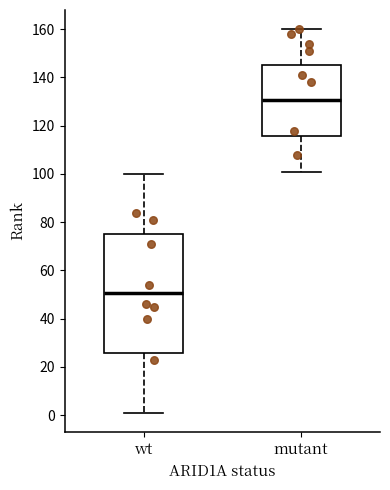

Where does the median line of the box for mutant sit on the y-axis? The values are not printed on the chart, so give them approximately, as read against the axis.

130